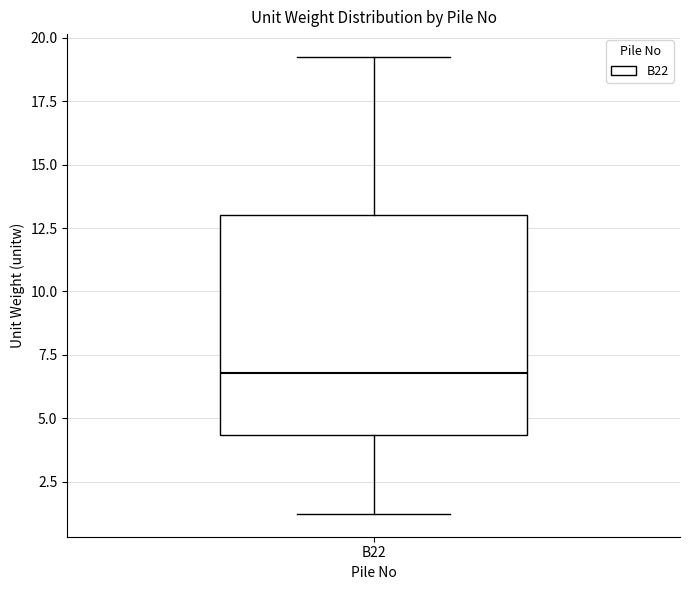

Read this box plot against the y-axis: the position of the median line, the range covered by the box, and the ends of both whiskers. The values are not printed on the chart, so give them approximately, as read against the axis.

median 7.0, box 4.5 to 13.0, whiskers 1.0 to 19.0